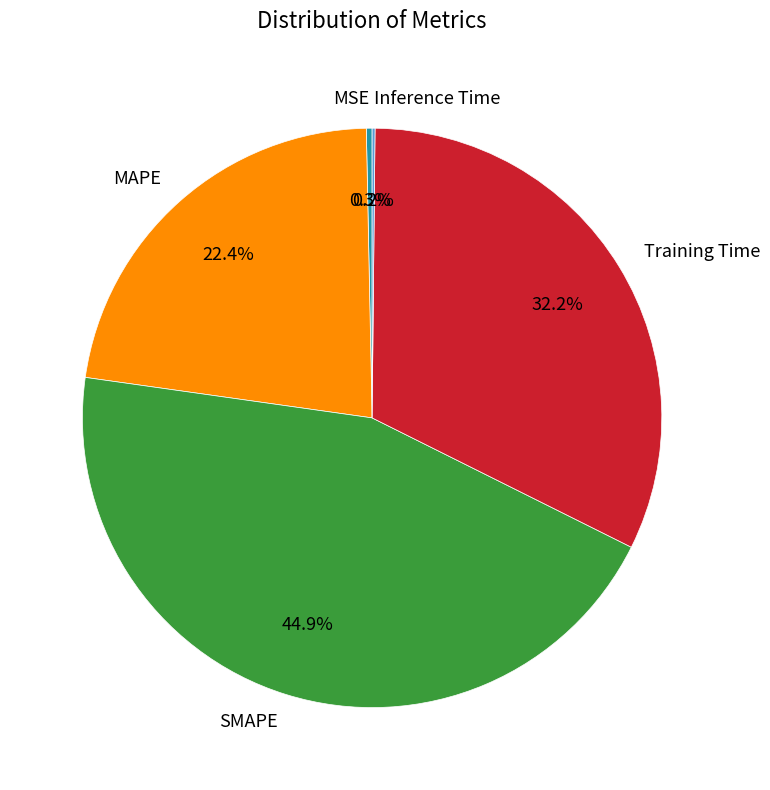

What percentage do SMAPE and MAPE together represent?

67.3%